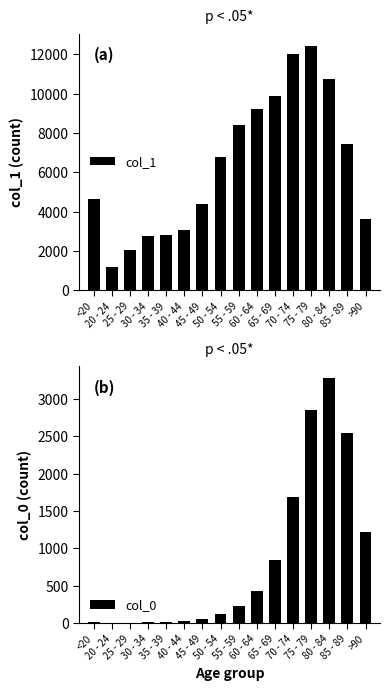

Reading left to right, transcribe all the data shown in this chart.

col_1: 4641	1191	2038	2765	2814	3078	4396	6803	8400	9236	9883	12018	12434	10764	7417	3604
col_0: 18	4	3	17	18	24	47	126	227	426	850	1690	2848	3273	2548	1224